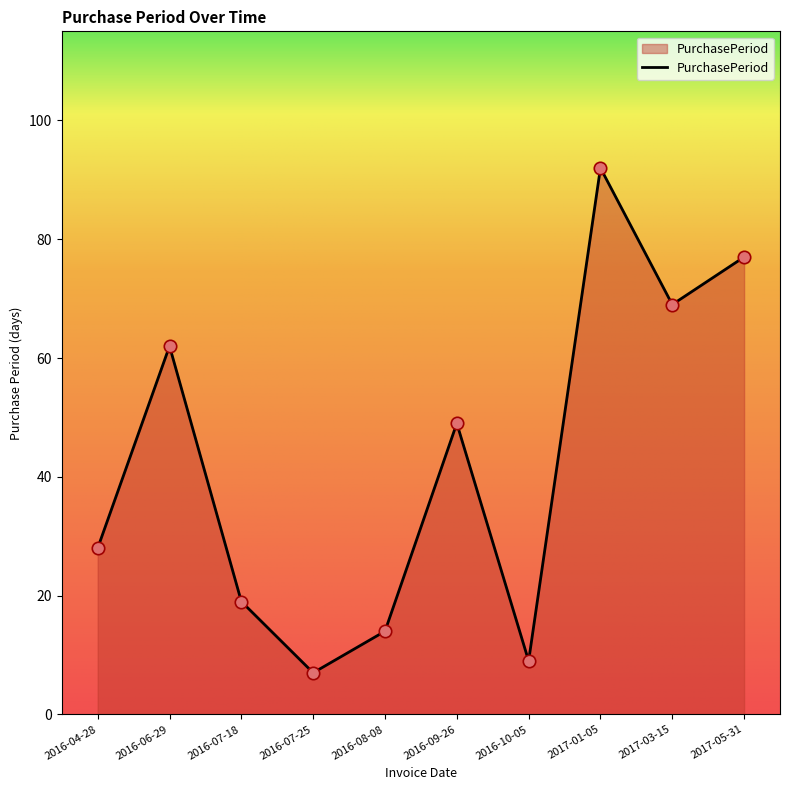

What is the ratio of the value at 2016-04-28 to the value at 2016-10-05?

3.1